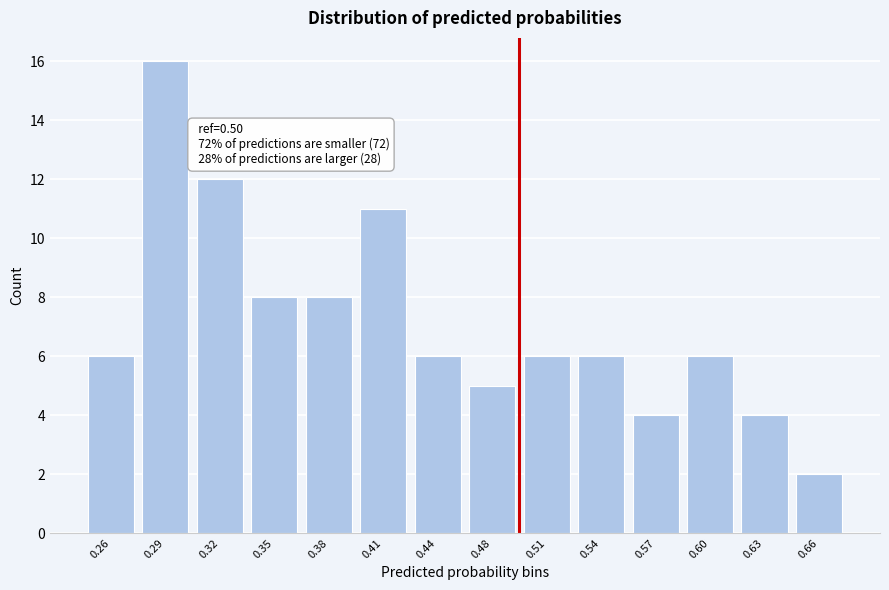

Reading left to right, transcribe all the data shown in this chart.

0.26=6	0.29=16	0.32=12	0.35=8	0.38=8	0.41=11	0.44=6	0.48=5	0.51=6	0.54=6	0.57=4	0.60=6	0.63=4	0.66=2